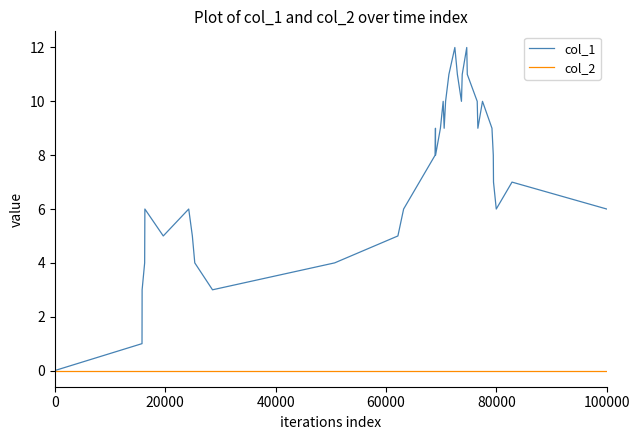

List the series in order of their peak value, lowest first.

col_2, col_1